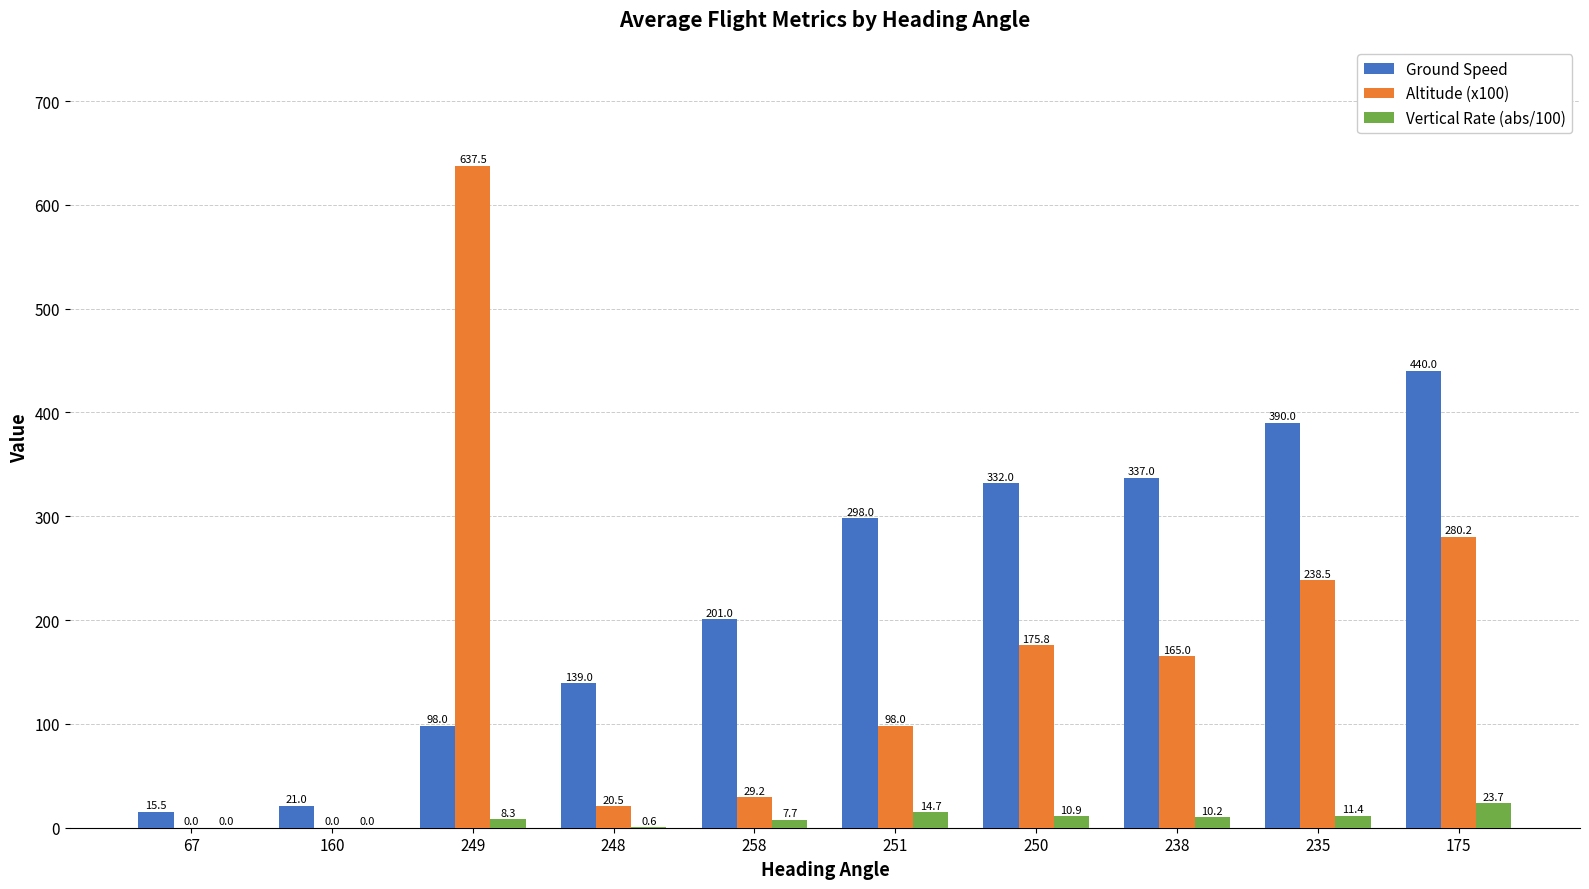

Which series has the largest total across all categories?

Ground Speed